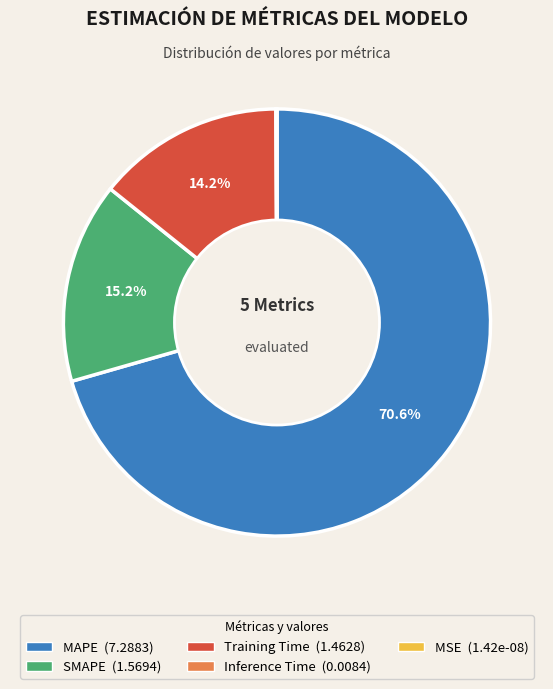

To the nearest percent, what percentage of the pie is SMAPE?

15%